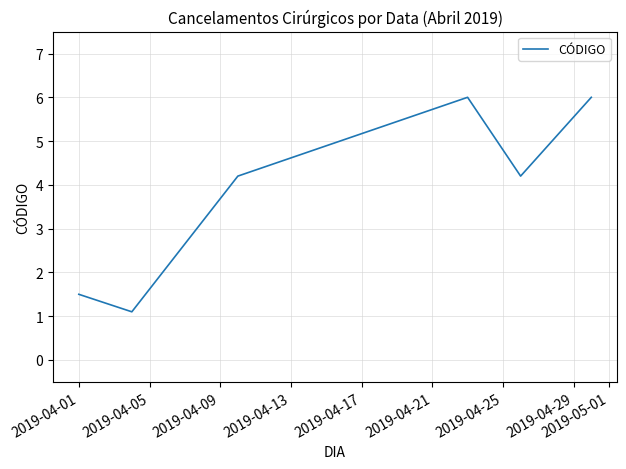

Between 2019-04-05 and 2019-04-21, which is larger?

2019-04-21